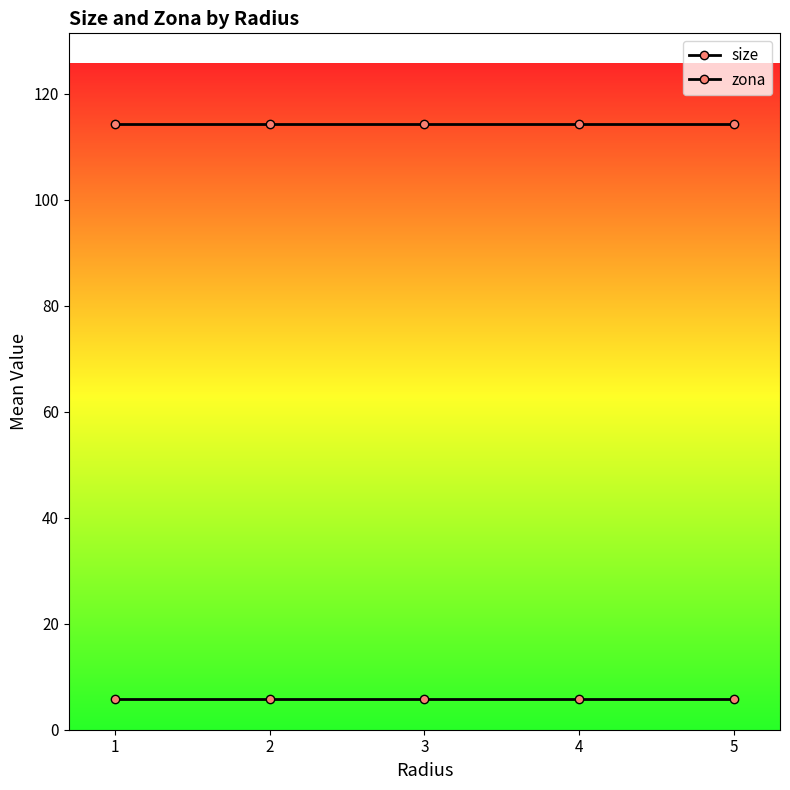

Reading left to right, extract all data points from this chart.

size: 1=114.3	2=114.3	3=114.3	4=114.3	5=114.3
zona: 1=5.7	2=5.7	3=5.7	4=5.7	5=5.7